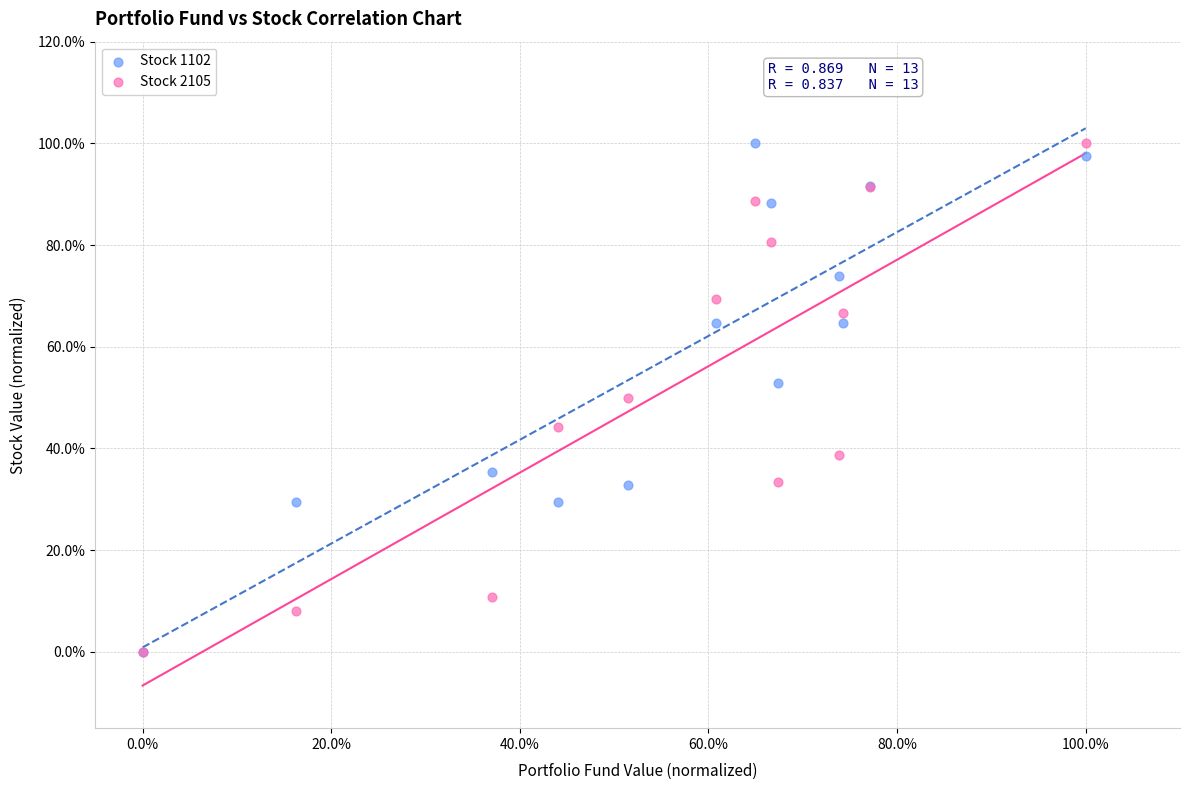

What are all the series names shown in the legend?

Stock 1102, Stock 2105